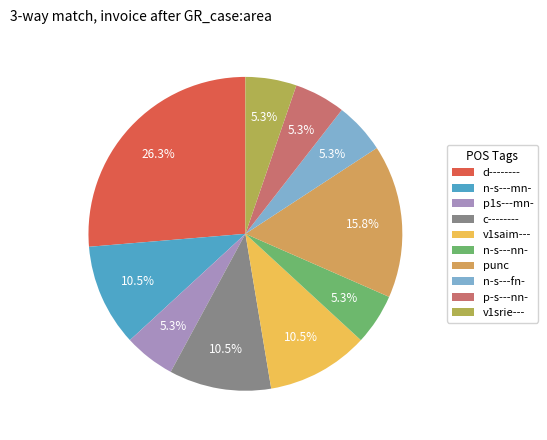

Does any single category account for the majority?

No